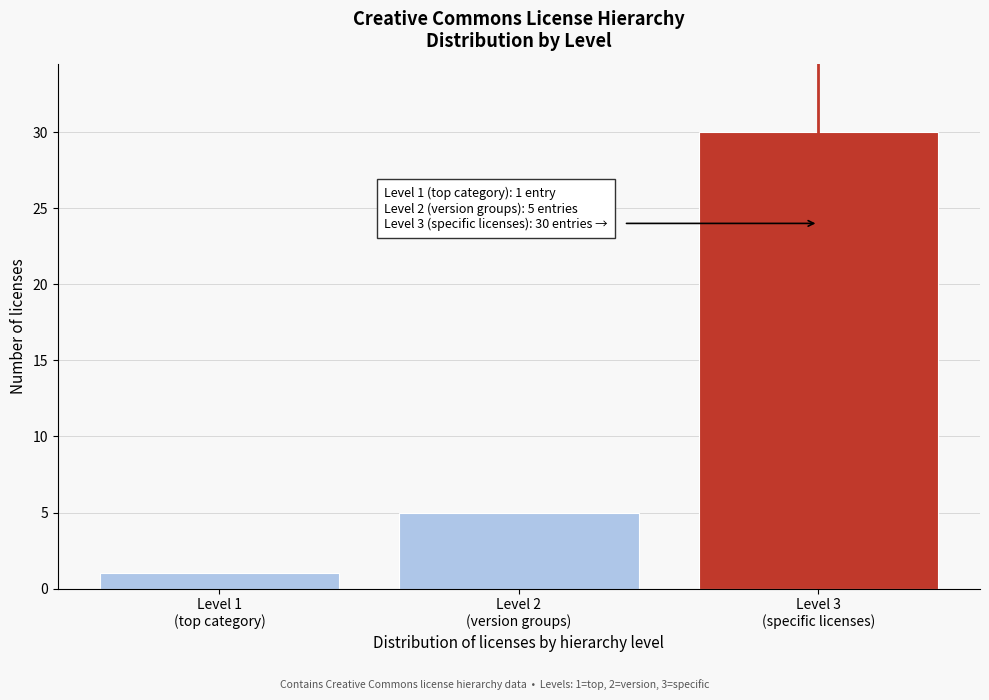

Reading right to left, transcribe all the data shown in this chart.

30	5	1